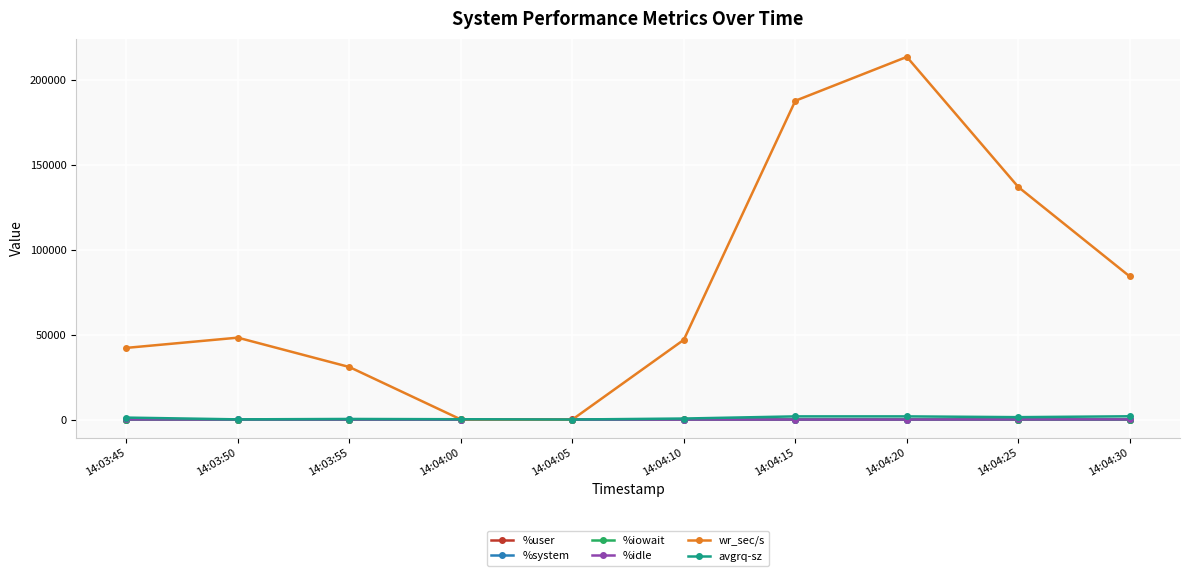

True or false: avgrq-sz has more than 0 points higher than both neighbors.

True